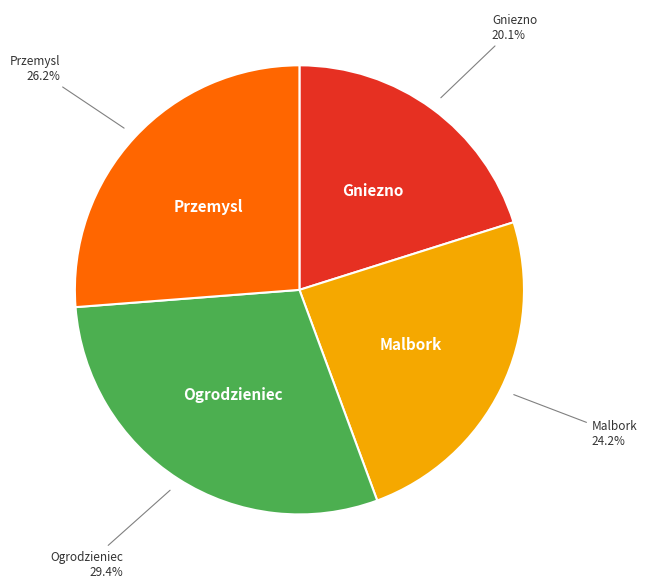

Is there a majority slice in this chart?

No